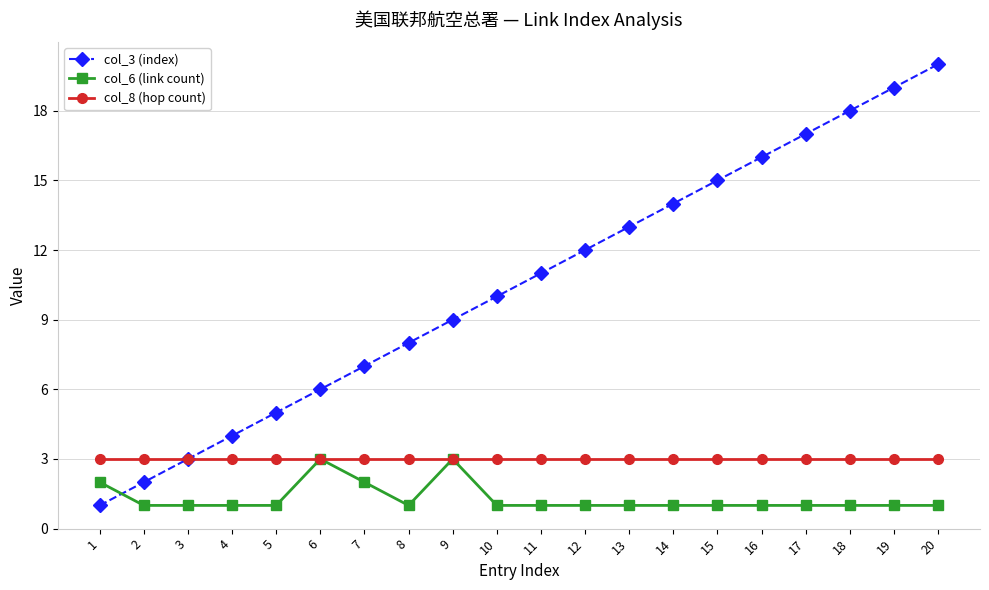

What are all the series names shown in the legend?

col_3 (index), col_6 (link count), col_8 (hop count)